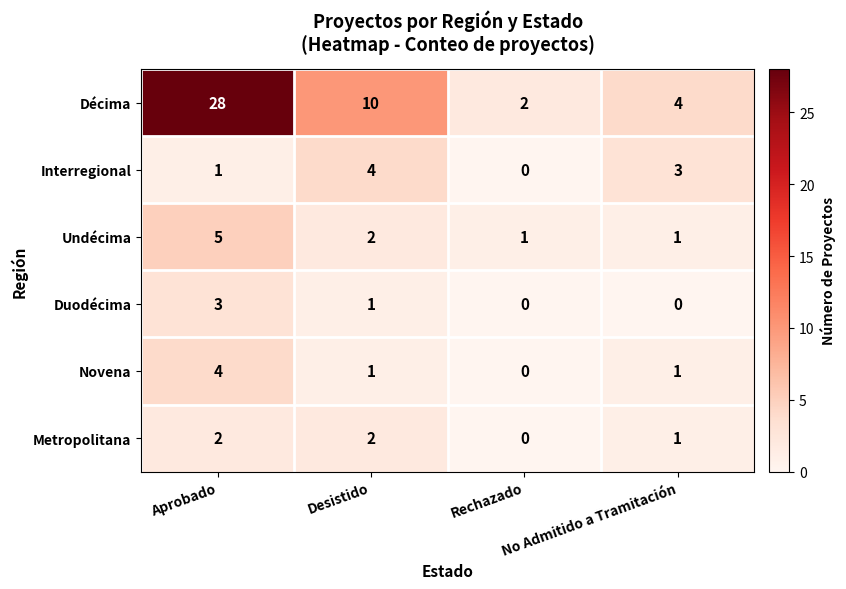

Count the Interregional values in the range 1 to 4.

3